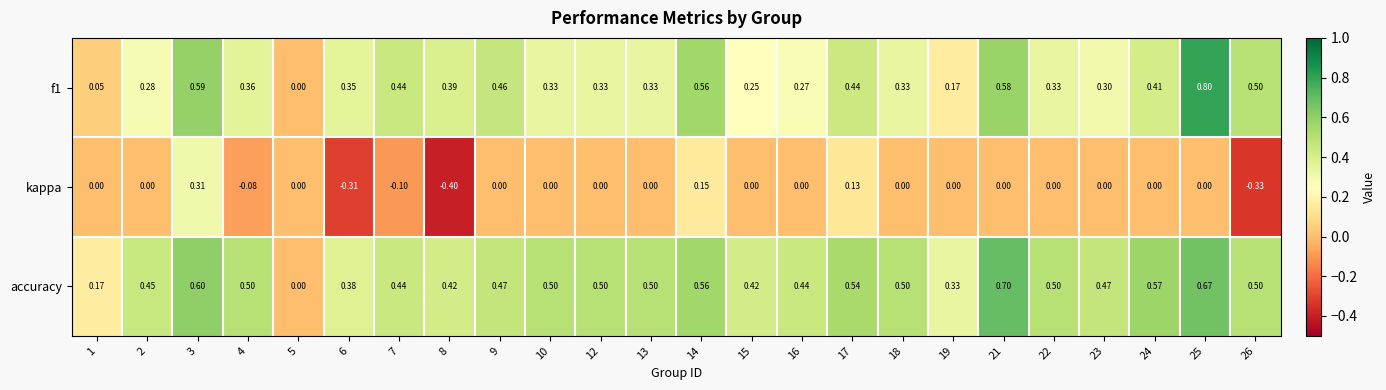

Which series has the largest total across all categories?

accuracy